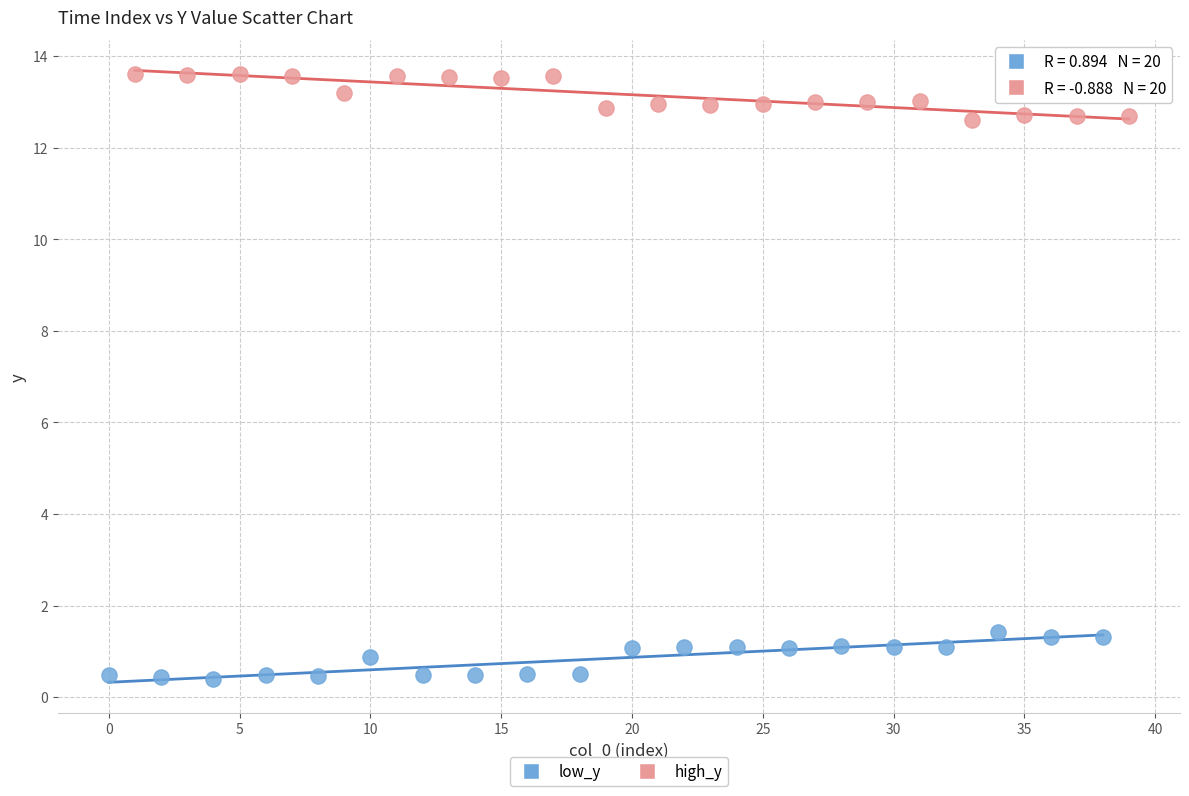

Which series reaches the minimum Y coordinate?

low_y